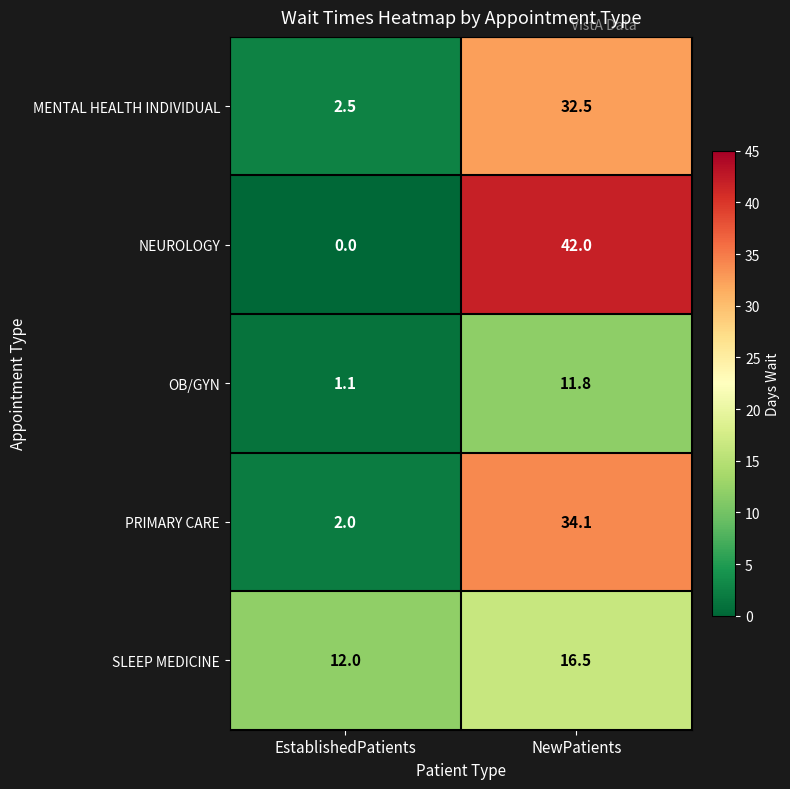

Reading left to right, transcribe all the data shown in this chart.

MENTAL HEALTH INDIVIDUAL: EstablishedPatients=2.5	NewPatients=32.5
NEUROLOGY: EstablishedPatients=0.0	NewPatients=42.0
OB/GYN: EstablishedPatients=1.1	NewPatients=11.8
PRIMARY CARE: EstablishedPatients=2.0	NewPatients=34.1
SLEEP MEDICINE: EstablishedPatients=12.0	NewPatients=16.5